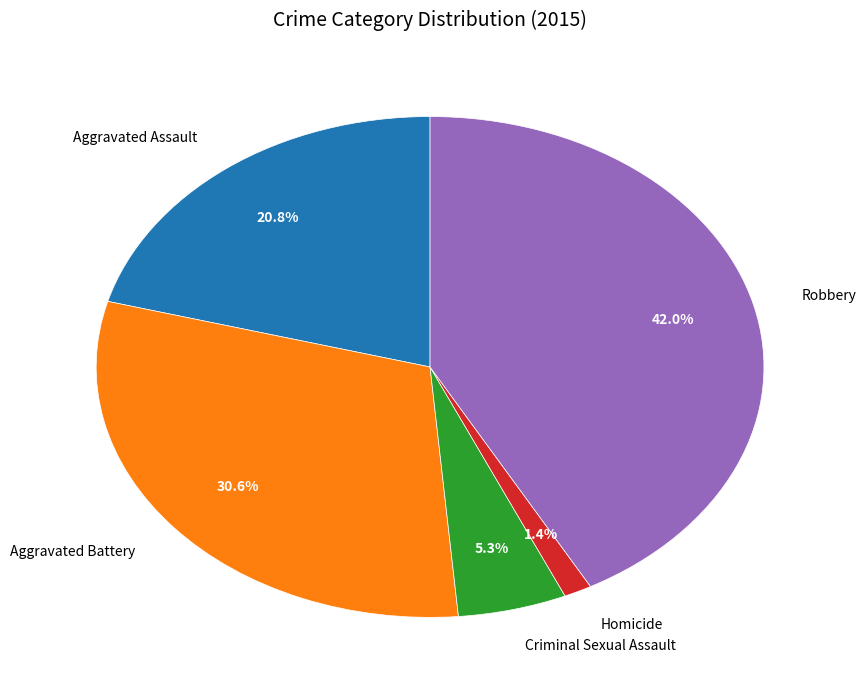

Between Criminal Sexual Assault and Robbery, which is larger?

Robbery